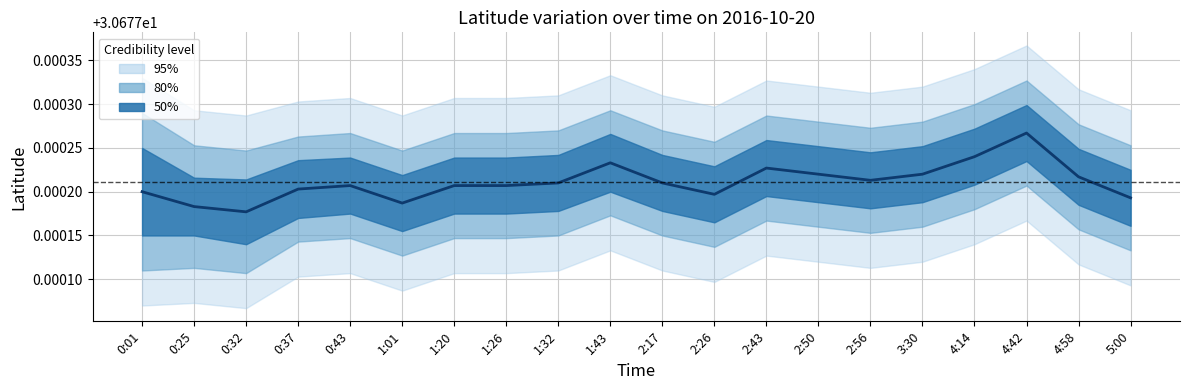

Approximately how many times larger is the value at 1:20 compared to 0:25?

1.0